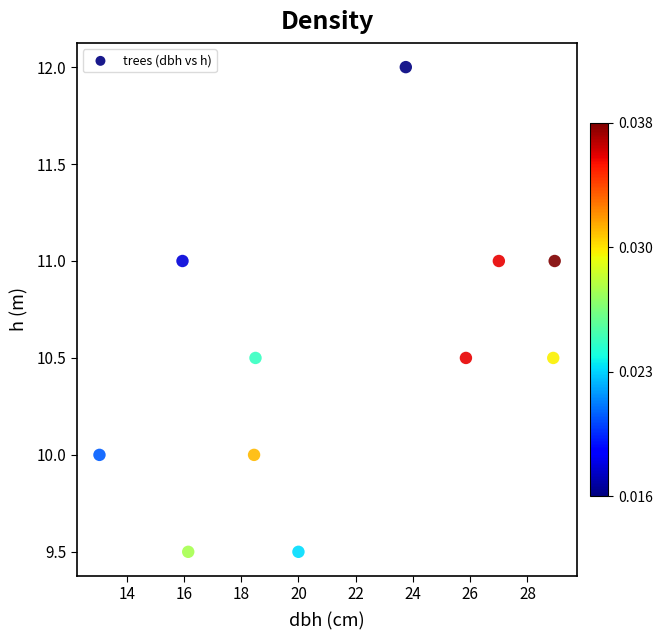

What is the average Y value?

10.5